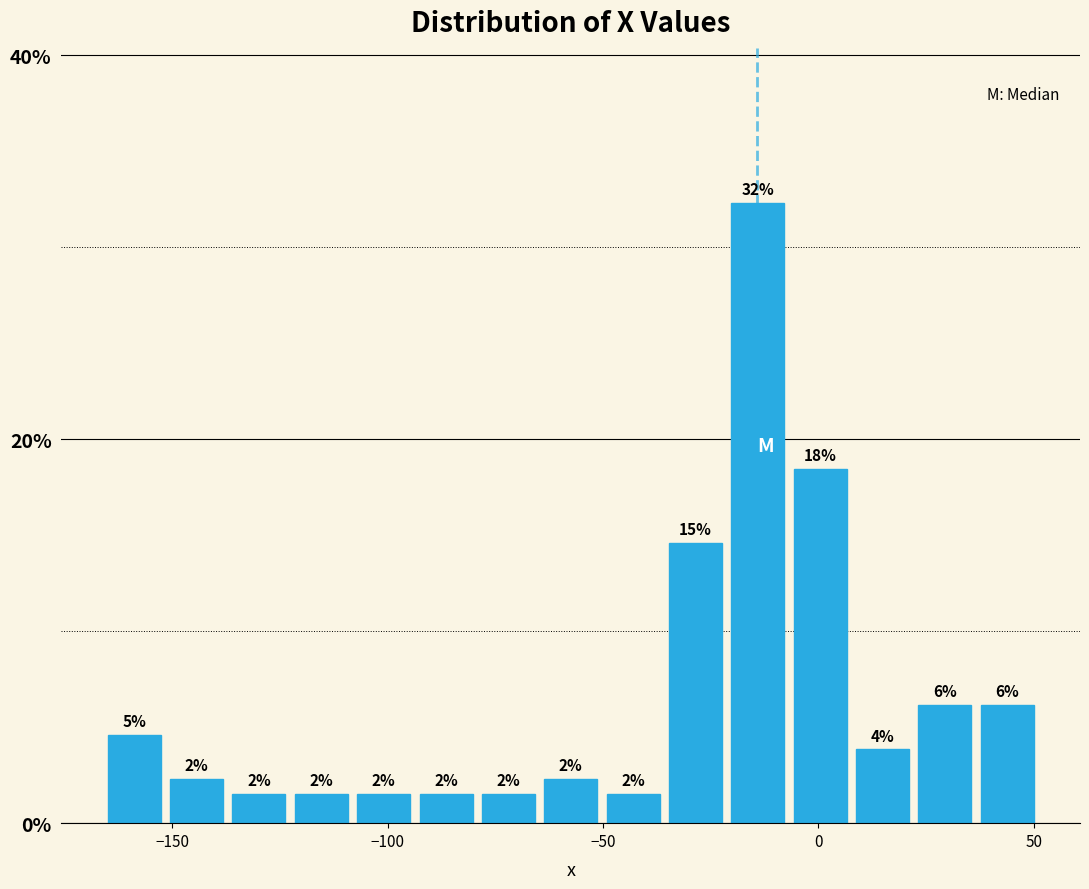

Around what value on the x-axis is the tallest bar? Give the approximate position of its centre, as read against the axis.

-15